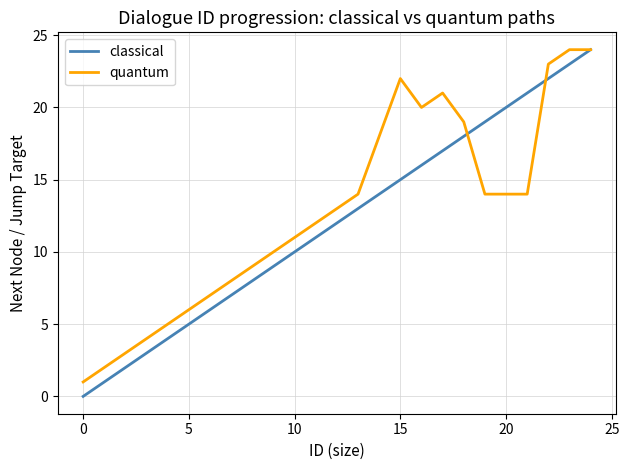

Which series has the widest spread of values?

classical